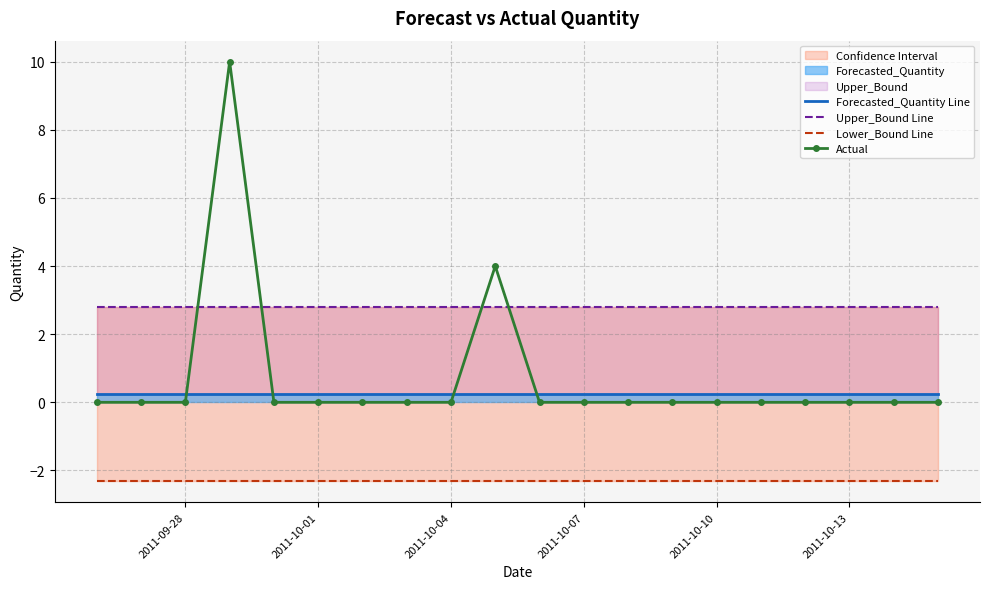

What is the minimum value shown in the chart?

-2.3